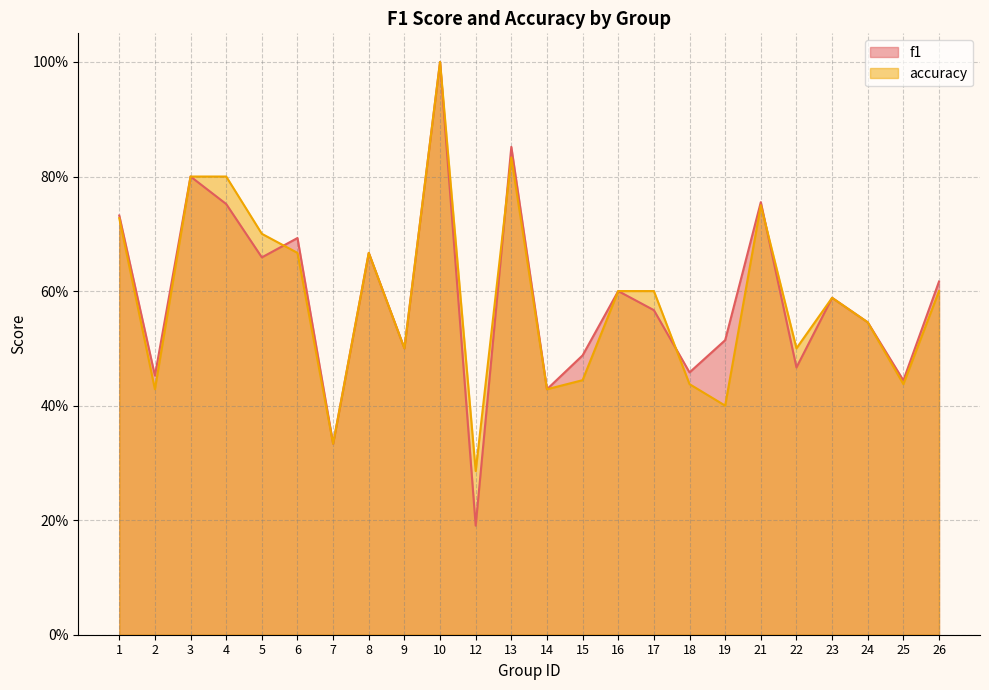

Where is the first local maximum for f1?

3